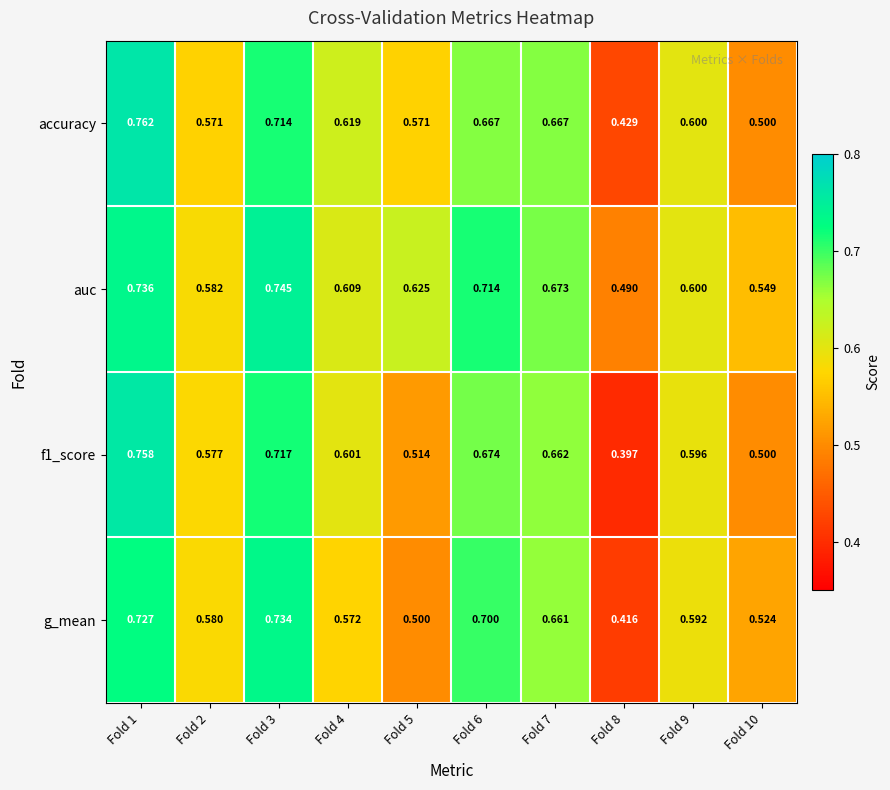

Between Fold 2 and Fold 9, which series saw the biggest shift?

accuracy